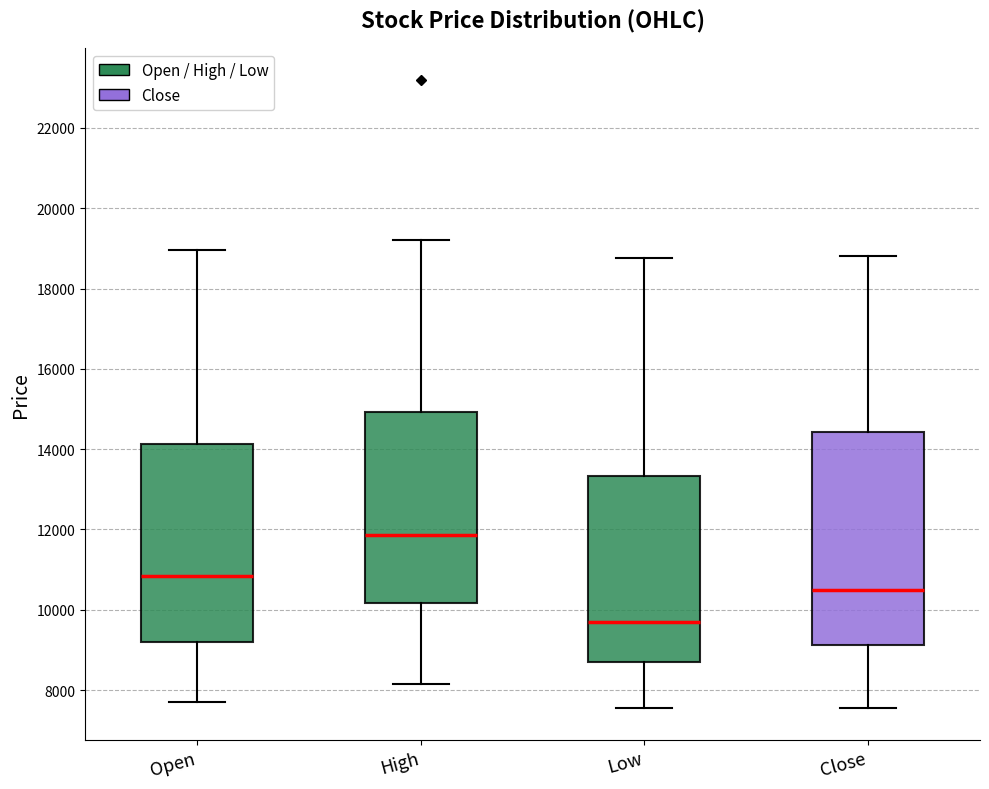

Reading left to right, transcribe this box plot: for each box, give where its median line is, the range the box spans, and where its two whiskers end, as read against the y-axis. The values are not printed on the chart, so give them approximately, as read against the axis.

Open: median 10800, box 9200 to 14200, whiskers 7600 to 19000
High: median 11800, box 10200 to 15000, whiskers 8200 to 19200
Low: median 9600, box 8600 to 13400, whiskers 7600 to 18800
Close: median 10600, box 9200 to 14400, whiskers 7600 to 18800